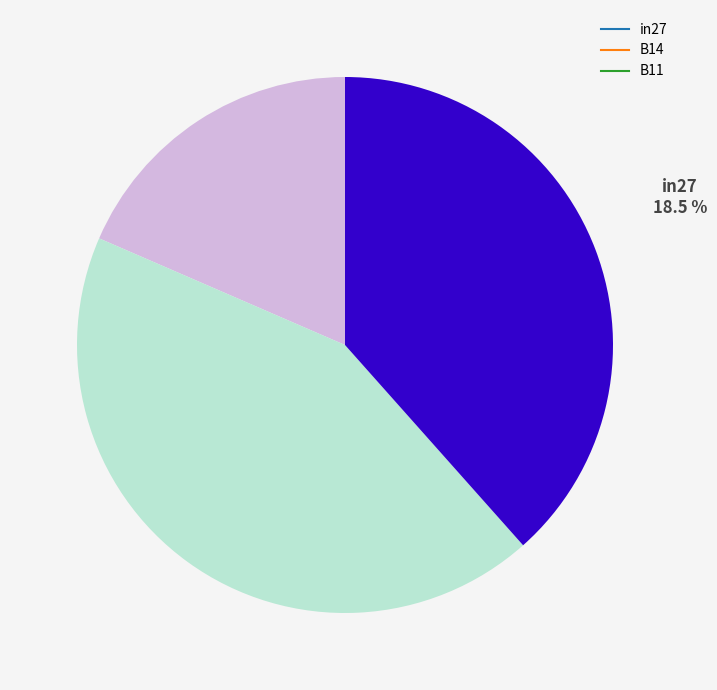

Does B11 represent more than half of the total?

No